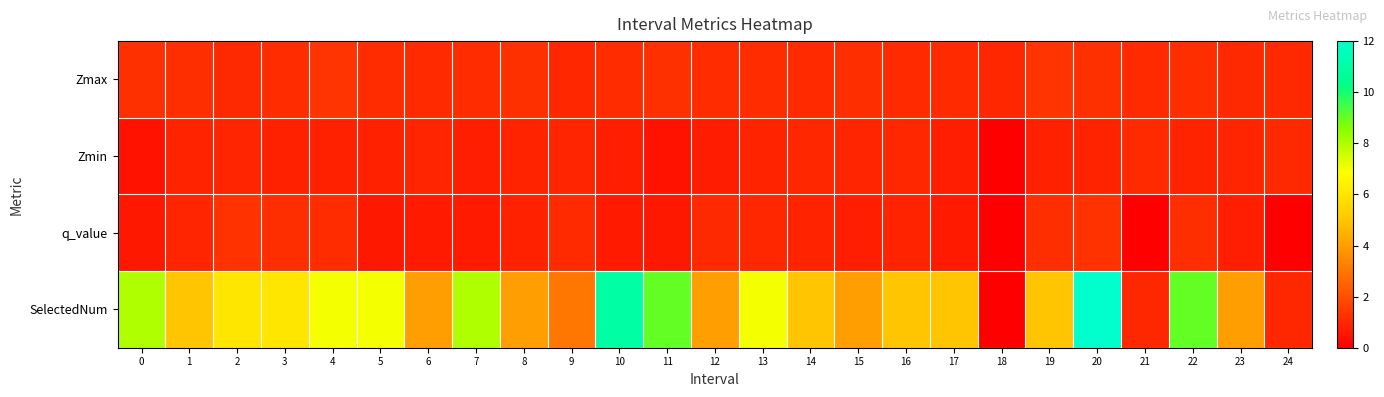

What is the spread (max minus min) of values at 13?

6.1